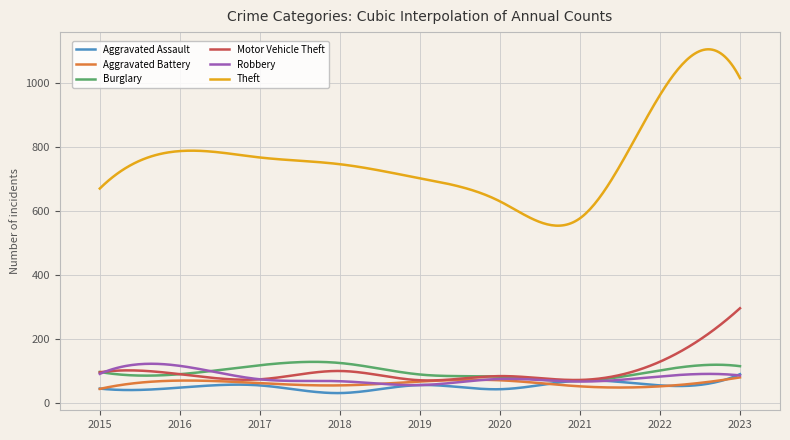

What is the highest value of the Burglary series?

129.5